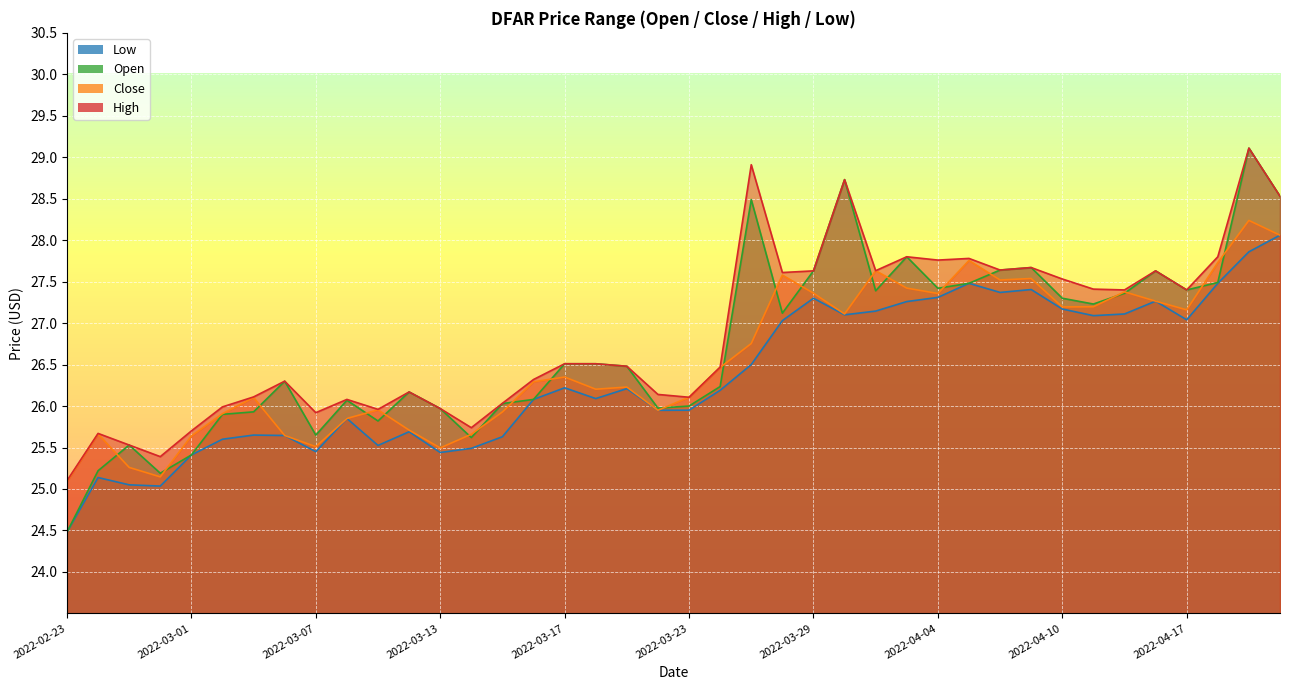

Reading right to left, what are all the values shown in this chart?

high: 2022-04-20=28.5	2022-04-19=29.1	2022-04-18=27.8	2022-04-17=27.4	2022-04-13=27.6	2022-04-12=27.4	2022-04-11=27.4	2022-04-10=27.5	2022-04-07=27.7	2022-04-06=27.6	2022-04-05=27.8	2022-04-04=27.8	2022-04-03=27.8	2022-03-31=27.6	2022-03-30=28.7	2022-03-29=27.6	2022-03-28=27.6	2022-03-27=28.9	2022-03-24=26.5	2022-03-23=26.1	2022-03-22=26.1	2022-03-21=26.5	2022-03-20=26.5	2022-03-17=26.5	2022-03-16=26.3	2022-03-15=26.0	2022-03-14=25.7	2022-03-13=26.0	2022-03-10=26.2	2022-03-09=26.0	2022-03-08=26.1	2022-03-07=25.9	2022-03-06=26.3	2022-03-03=26.1	2022-03-02=26.0	2022-03-01=25.7	2022-02-28=25.4	2022-02-27=25.5	2022-02-24=25.7	2022-02-23=25.1
close: 2022-04-20=28.1	2022-04-19=28.2	2022-04-18=27.7	2022-04-17=27.2	2022-04-13=27.3	2022-04-12=27.4	2022-04-11=27.2	2022-04-10=27.2	2022-04-07=27.5	2022-04-06=27.5	2022-04-05=27.8	2022-04-04=27.4	2022-04-03=27.4	2022-03-31=27.6	2022-03-30=27.1	2022-03-29=27.4	2022-03-28=27.6	2022-03-27=26.8	2022-03-24=26.5	2022-03-23=26.1	2022-03-22=25.9	2022-03-21=26.2	2022-03-20=26.2	2022-03-17=26.4	2022-03-16=26.3	2022-03-15=25.9	2022-03-14=25.7	2022-03-13=25.5	2022-03-10=25.7	2022-03-09=26.0	2022-03-08=25.9	2022-03-07=25.5	2022-03-06=25.6	2022-03-03=26.1	2022-03-02=25.9	2022-03-01=25.6	2022-02-28=25.1	2022-02-27=25.3	2022-02-24=25.7	2022-02-23=25.1
open: 2022-04-20=28.5	2022-04-19=29.1	2022-04-18=27.5	2022-04-17=27.4	2022-04-13=27.6	2022-04-12=27.4	2022-04-11=27.2	2022-04-10=27.3	2022-04-07=27.7	2022-04-06=27.6	2022-04-05=27.5	2022-04-04=27.4	2022-04-03=27.8	2022-03-31=27.4	2022-03-30=28.7	2022-03-29=27.6	2022-03-28=27.1	2022-03-27=28.5	2022-03-24=26.2	2022-03-23=26.0	2022-03-22=26.0	2022-03-21=26.5	2022-03-20=26.5	2022-03-17=26.5	2022-03-16=26.1	2022-03-15=26.0	2022-03-14=25.6	2022-03-13=26.0	2022-03-10=26.2	2022-03-09=25.8	2022-03-08=26.1	2022-03-07=25.6	2022-03-06=26.3	2022-03-03=25.9	2022-03-02=25.9	2022-03-01=25.4	2022-02-28=25.2	2022-02-27=25.5	2022-02-24=25.2	2022-02-23=24.5
low: 2022-04-20=28.1	2022-04-19=27.9	2022-04-18=27.5	2022-04-17=27.0	2022-04-13=27.3	2022-04-12=27.1	2022-04-11=27.1	2022-04-10=27.2	2022-04-07=27.4	2022-04-06=27.4	2022-04-05=27.5	2022-04-04=27.3	2022-04-03=27.3	2022-03-31=27.1	2022-03-30=27.1	2022-03-29=27.3	2022-03-28=27.0	2022-03-27=26.5	2022-03-24=26.2	2022-03-23=25.9	2022-03-22=25.9	2022-03-21=26.2	2022-03-20=26.1	2022-03-17=26.2	2022-03-16=26.1	2022-03-15=25.6	2022-03-14=25.5	2022-03-13=25.4	2022-03-10=25.7	2022-03-09=25.5	2022-03-08=25.9	2022-03-07=25.4	2022-03-06=25.6	2022-03-03=25.6	2022-03-02=25.6	2022-03-01=25.4	2022-02-28=25.0	2022-02-27=25.1	2022-02-24=25.1	2022-02-23=24.5